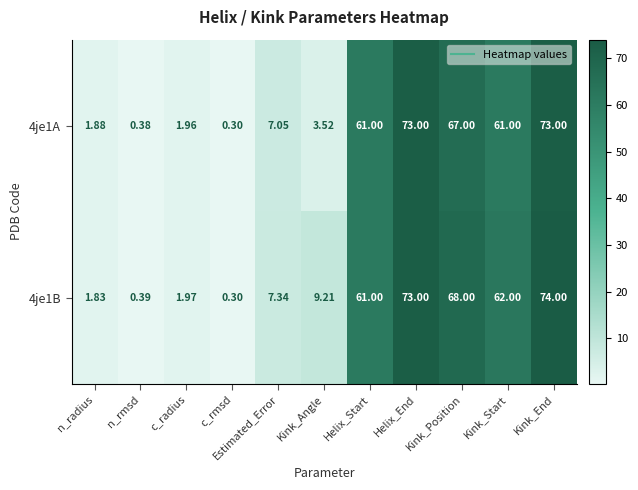

Is the value of 4je1A at Kink_Angle greater than the value of 4je1B at Kink_Start?

No